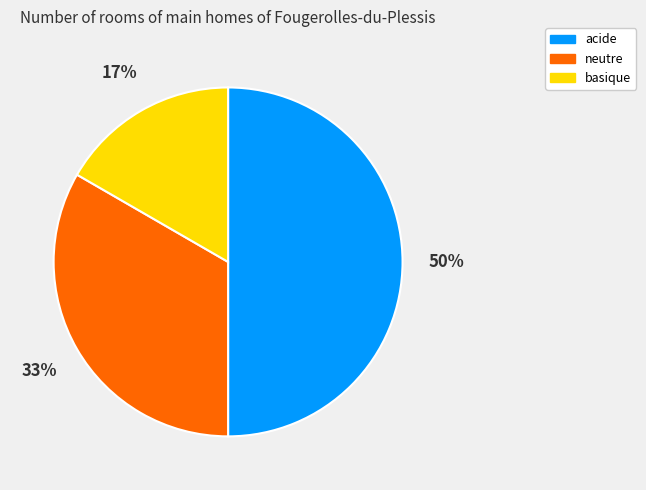

What percentage is the basique slice, to the nearest percent?

17%